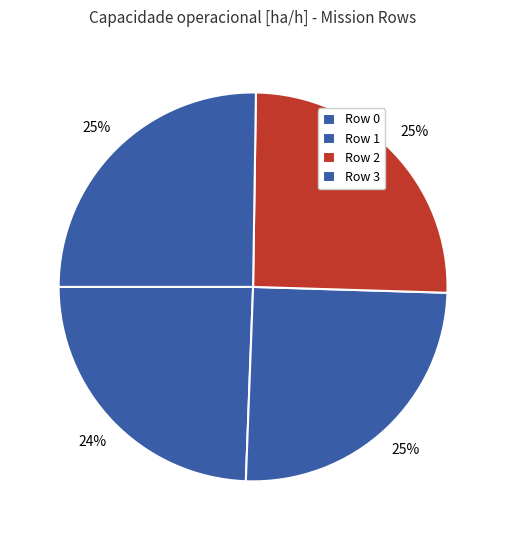

How many segments does this pie chart have?

4